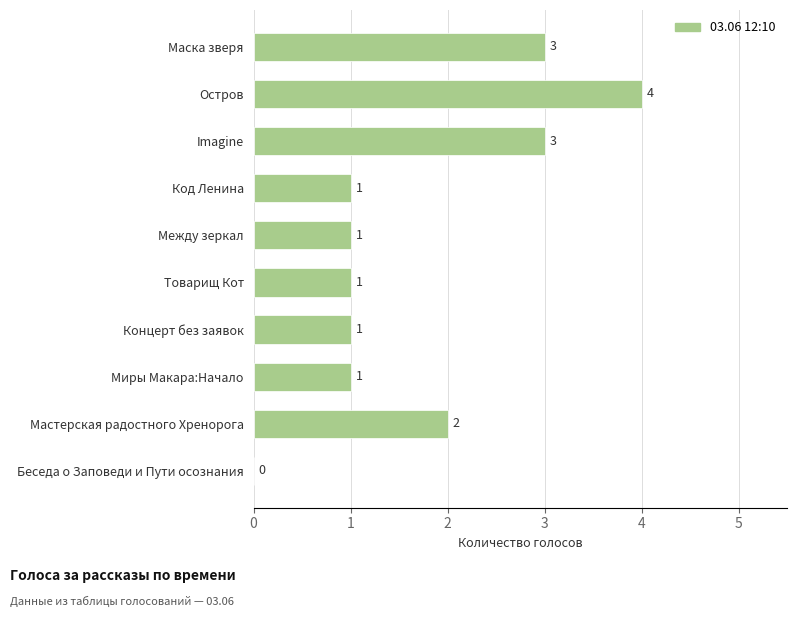

What is the sum of all values?

17